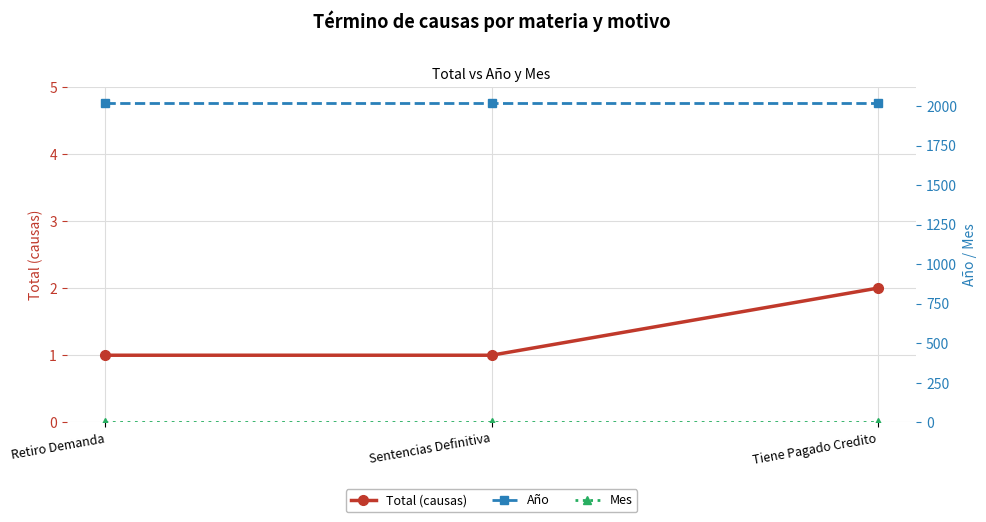

At Retiro Demanda, list the series in order from smallest to largest.

Total (causas), Mes, Año